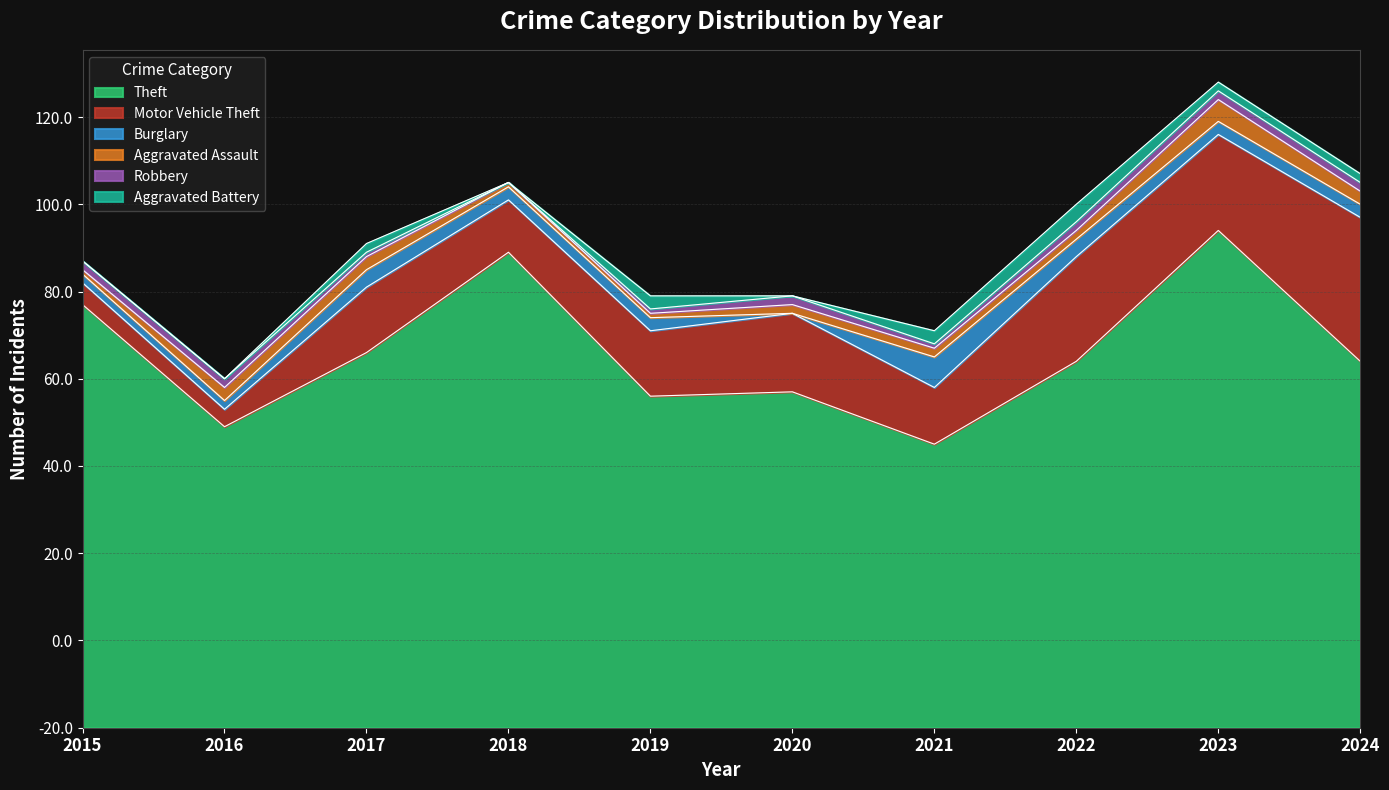

What value does the Robbery series have at 2020?

2